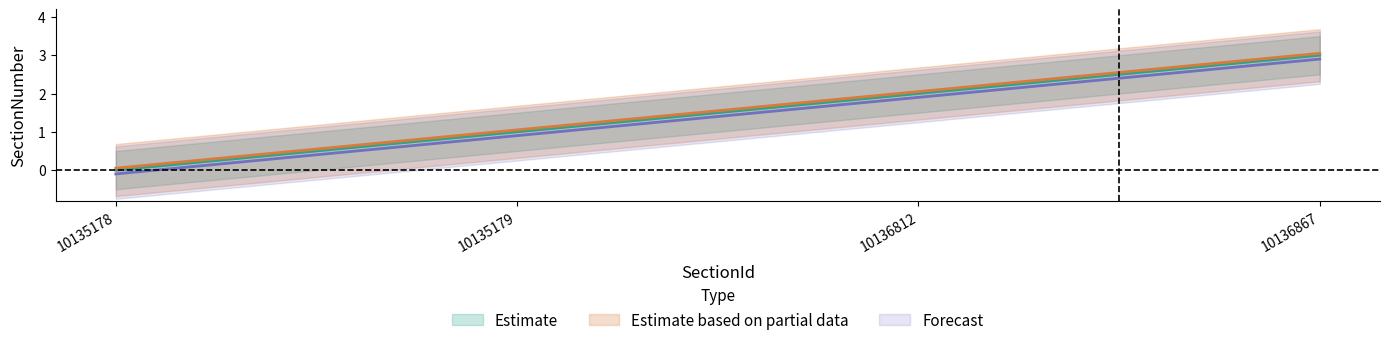

Between 10136812 and 10136867, which is larger?

10136867